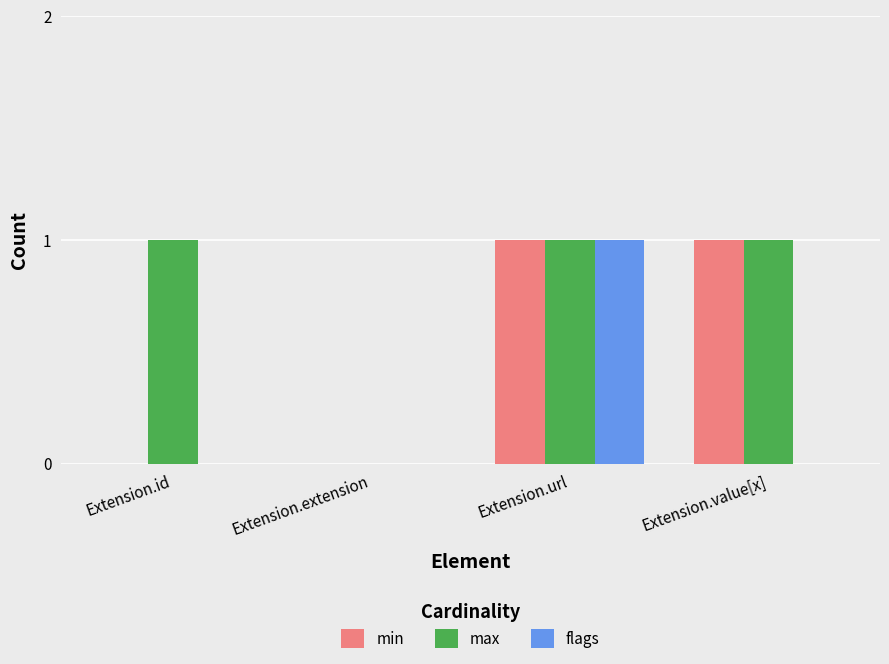

What is the highest value of the max series?

1